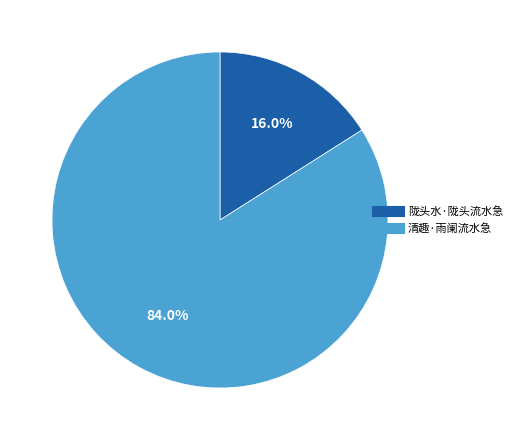

The 清趣·雨阑流水急 slice represents 73% of the pie. True or false?

False